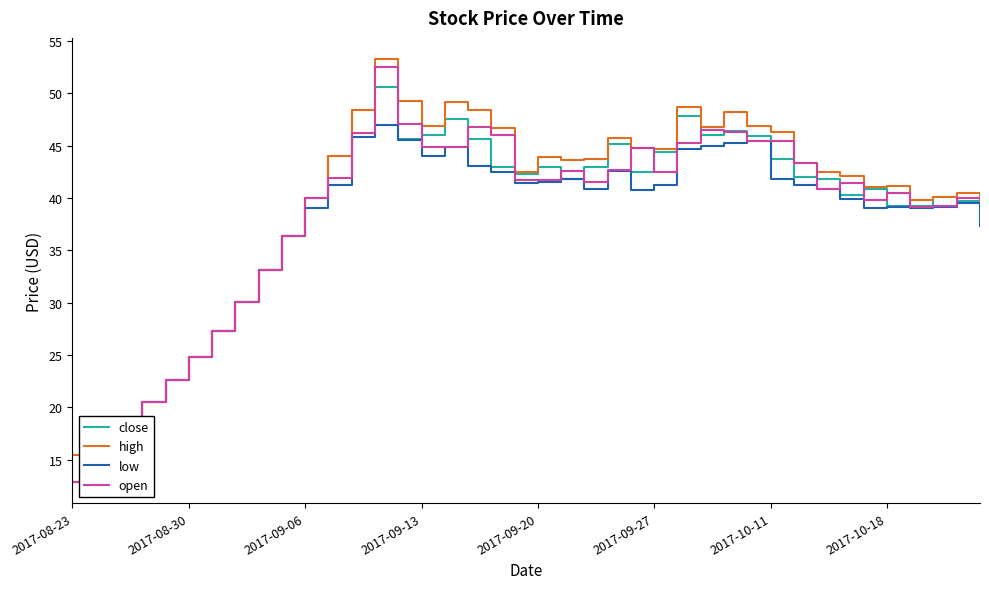

What is the smallest value displayed?

12.9